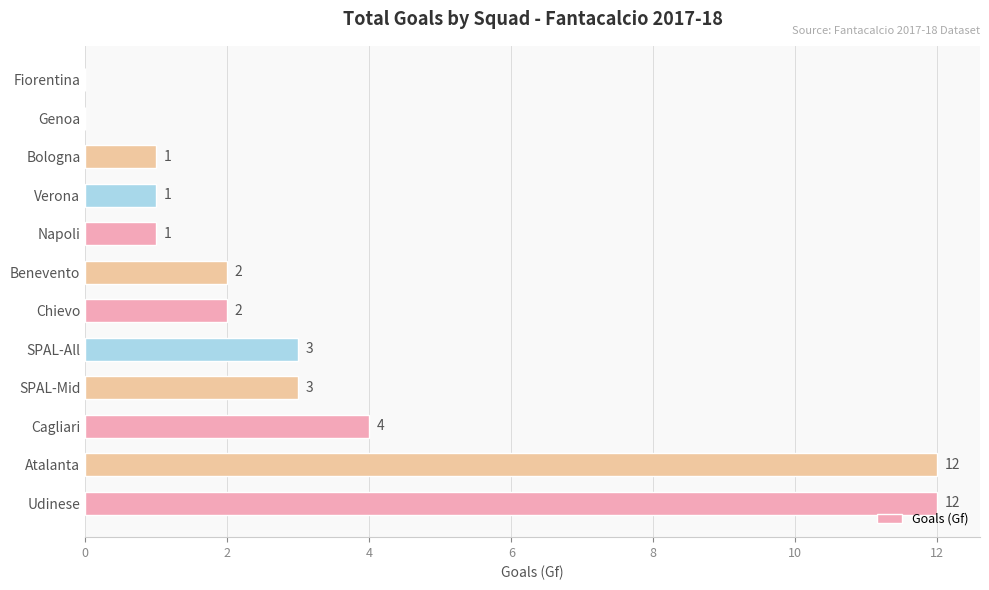

The chart shows a value of 12 at Atalanta. True or false?

True